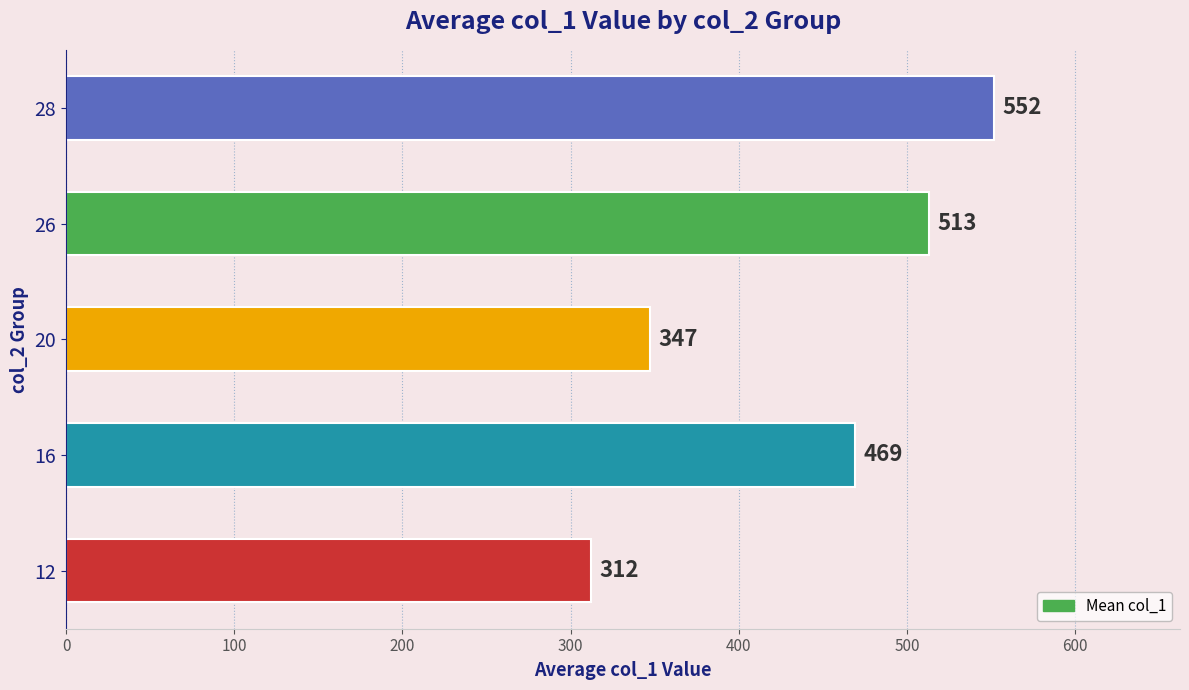

True or false: the data shows 312 at 12.

True